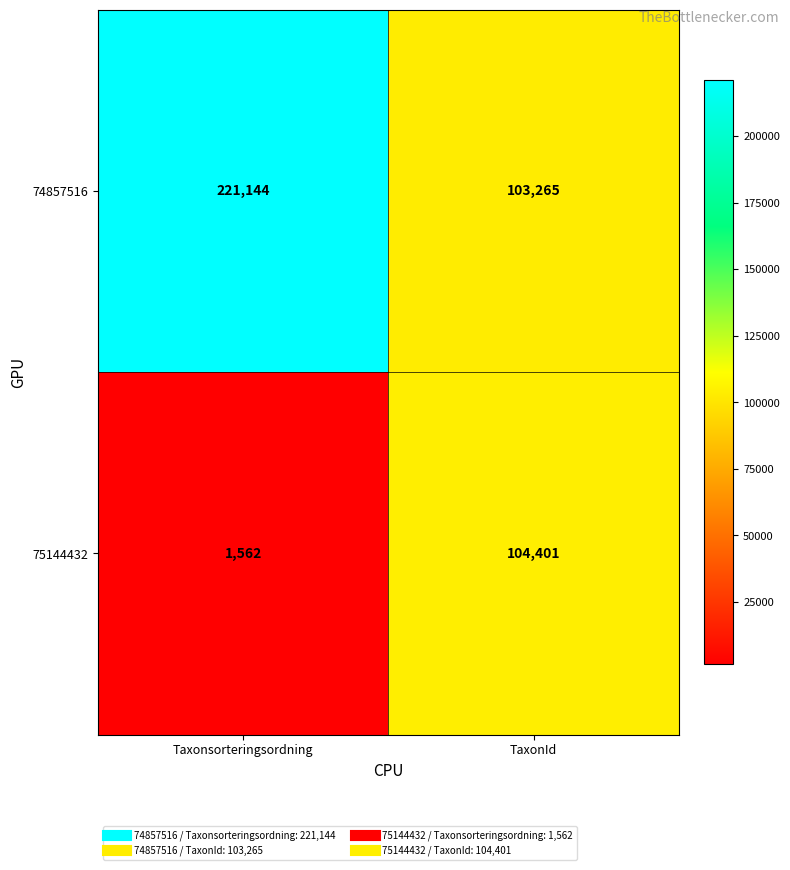

The value of 74857516 at TaxonId is 58726. True or false?

False